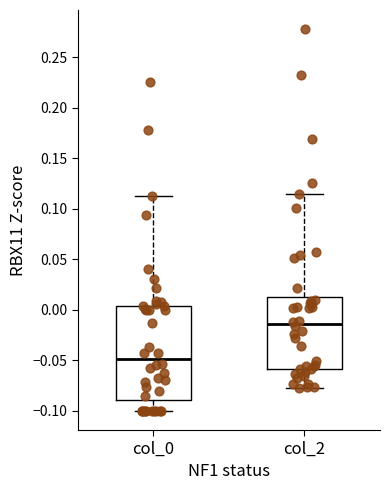

Reading left to right, transcribe this box plot: for each box, give where its median line is, the range the box spans, and where its two whiskers end, as read against the y-axis. The values are not printed on the chart, so give them approximately, as read against the axis.

col_0: median -0.050, box -0.090 to 0.005, whiskers -0.100 to 0.115
col_2: median -0.015, box -0.060 to 0.015, whiskers -0.075 to 0.115